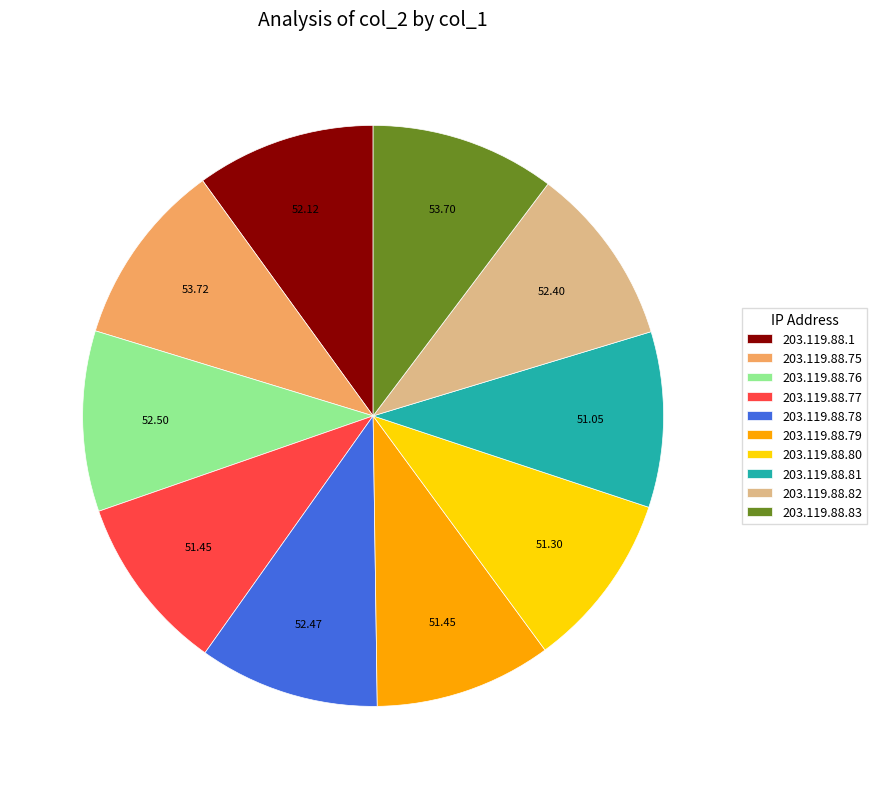

What is the ratio of the value at 203.119.88.81 to the value at 203.119.88.75?

1.0